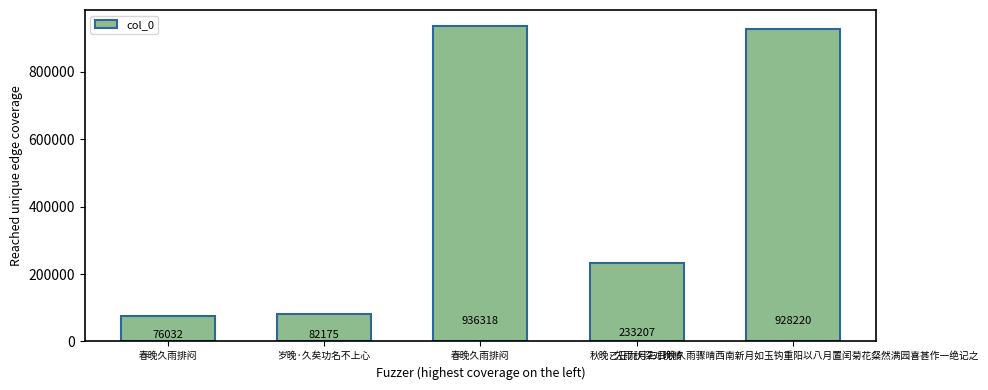

What is the smallest value displayed?

76032